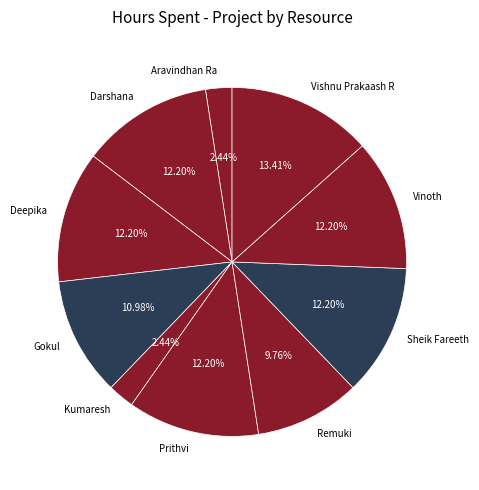

Which slice is the largest?

Vishnu Prakaash R